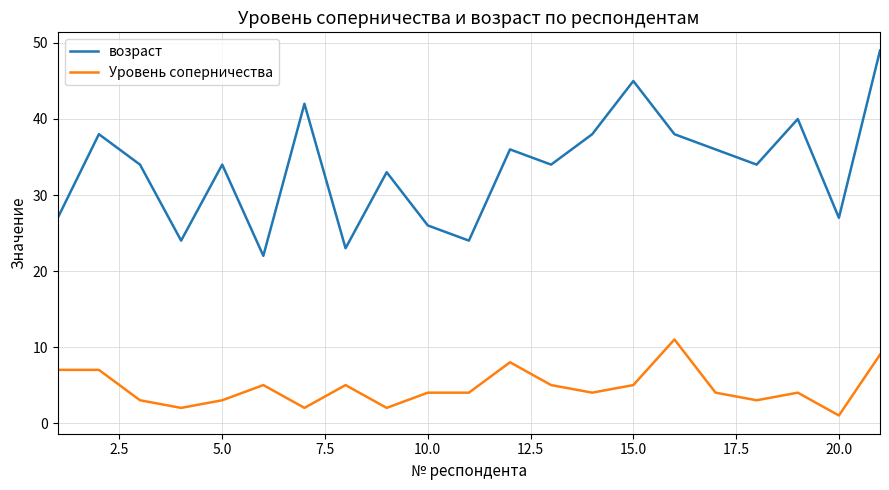

True or false: возраст and Уровень соперничества intersect in this chart.

False